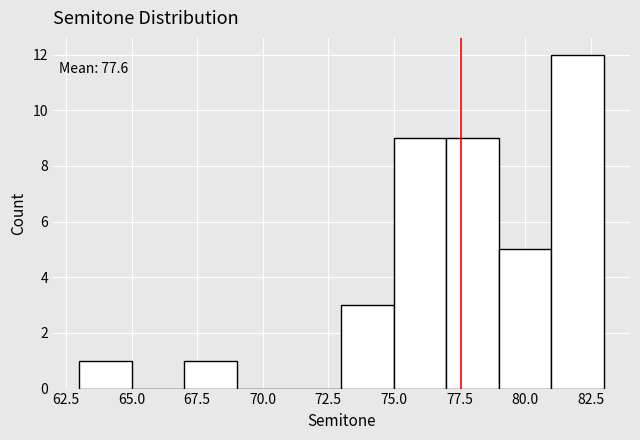

Over which range of the x-axis is the bar tallest?

81 to 83